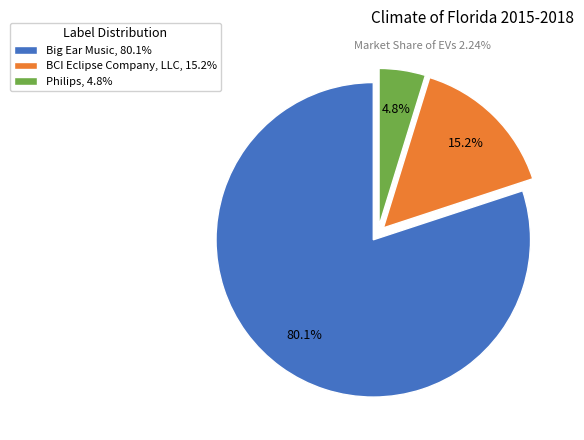

What is the largest slice in the pie chart?

Big Ear Music